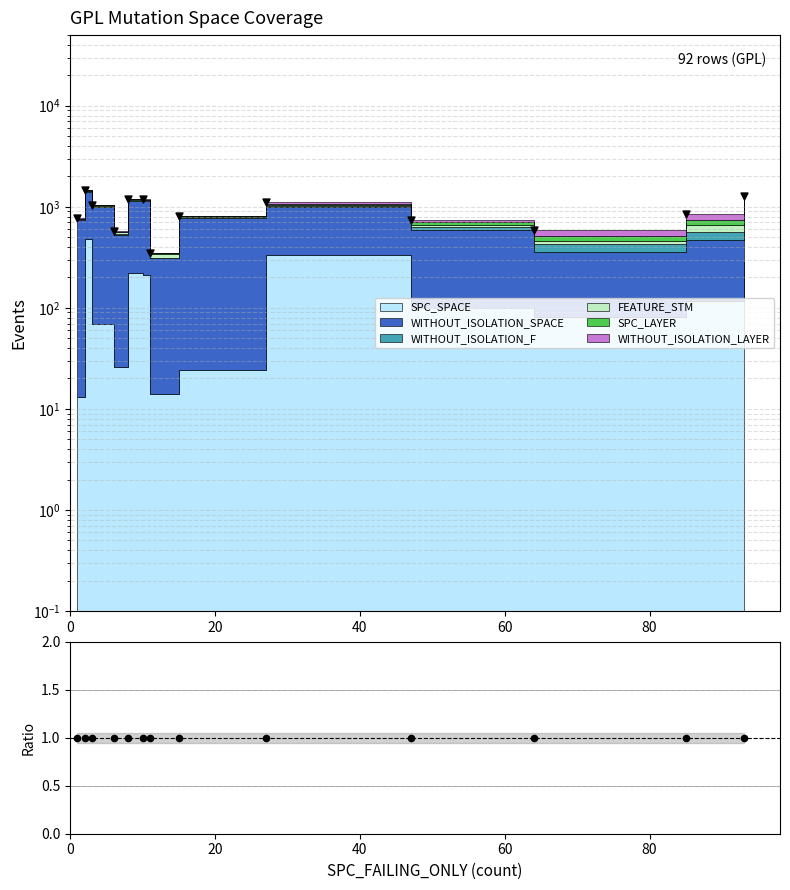

At how many categories does at least one series exceed 880?

6